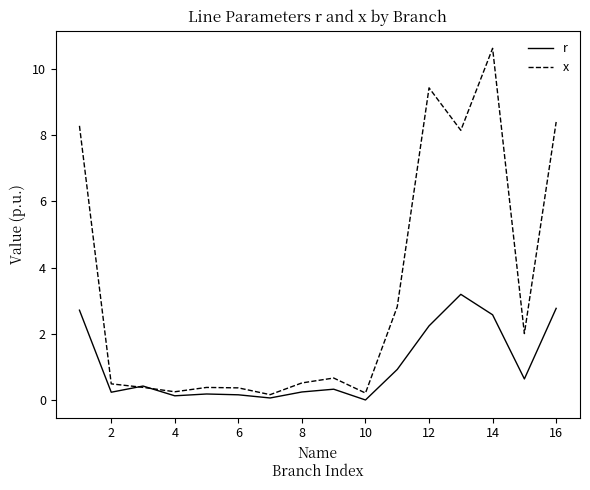

Which series has the largest total across all categories?

x